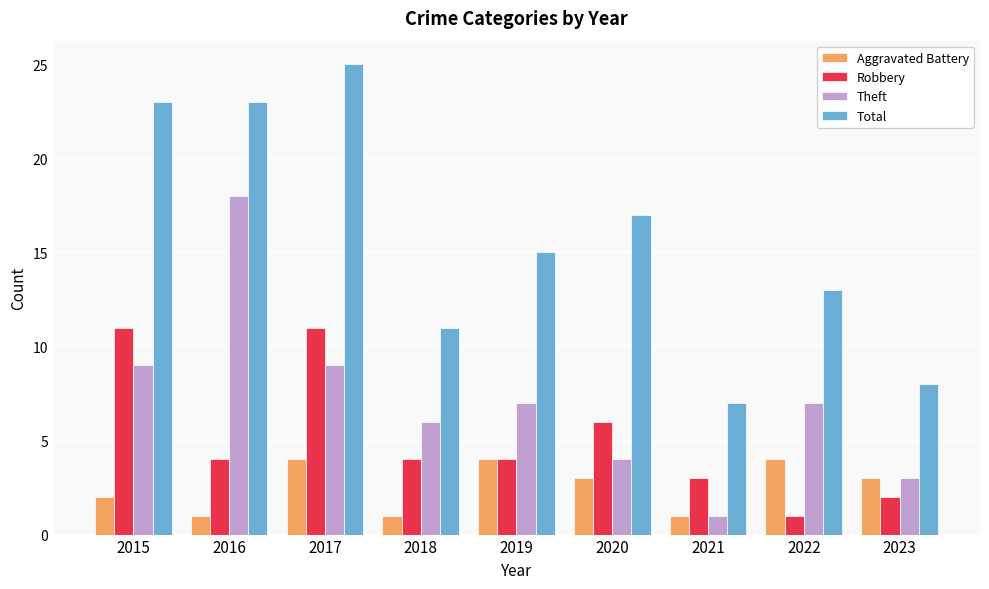

How many values in the Total series are below 15?

4